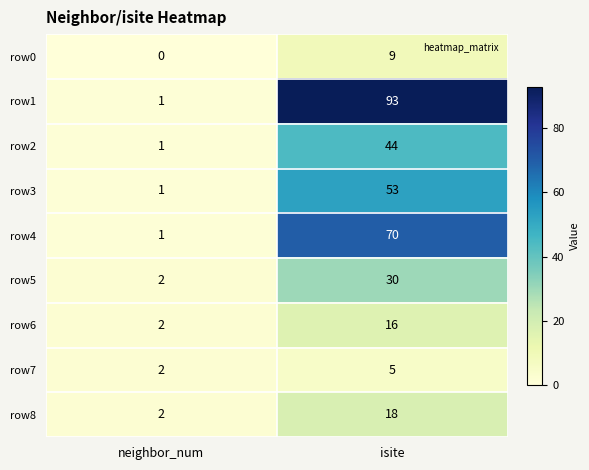

What is the difference between the maximum and minimum values in the row1 series?

92